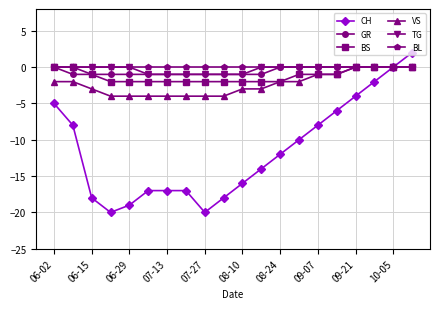

Which series has the widest spread of values?

CH